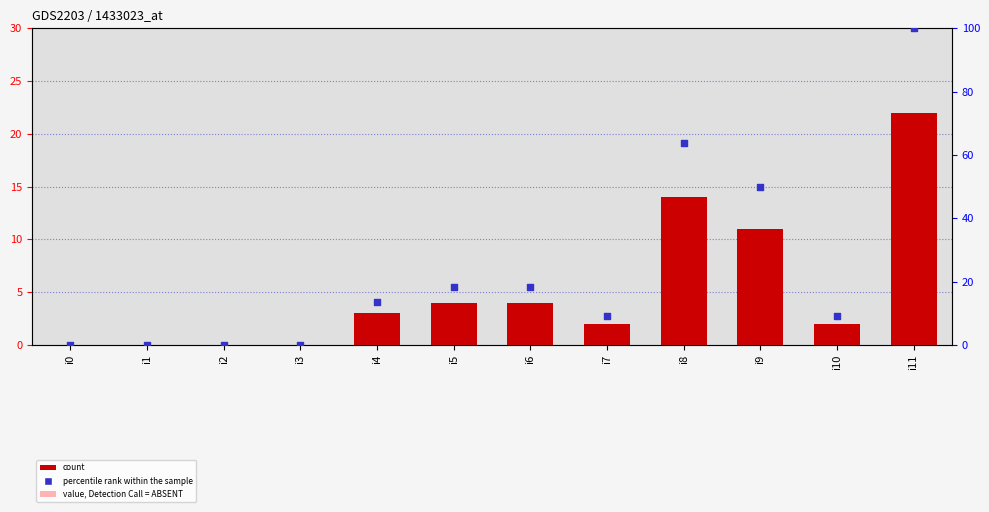

Which series contains the highest Y value?

percentile rank within the sample